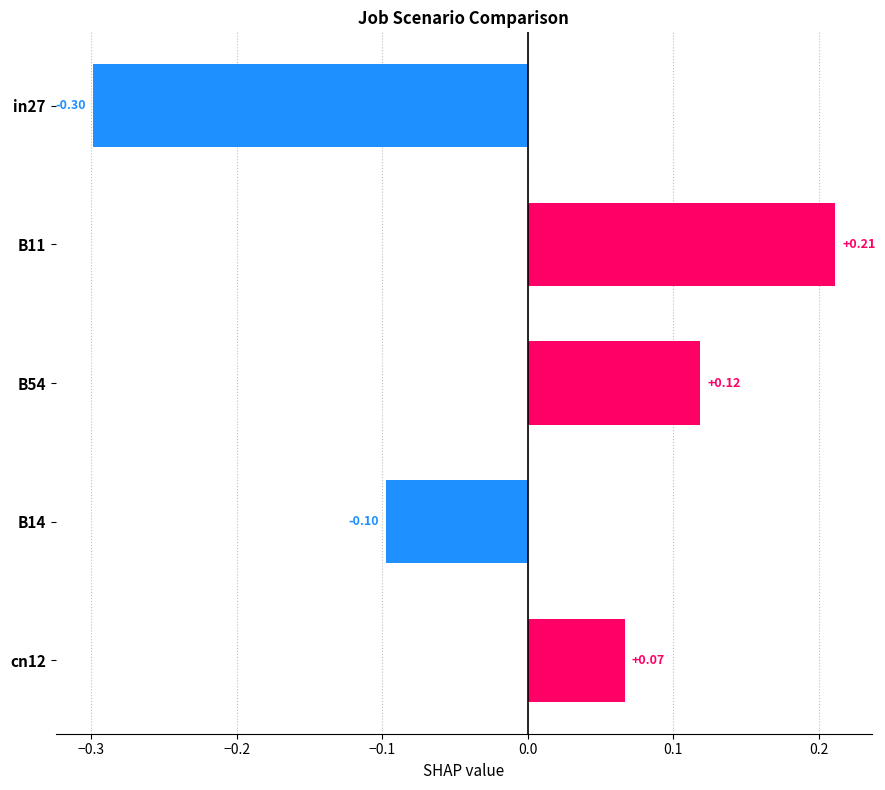

List the labels in order of value, largest first.

B11, B54, cn12, B14, in27